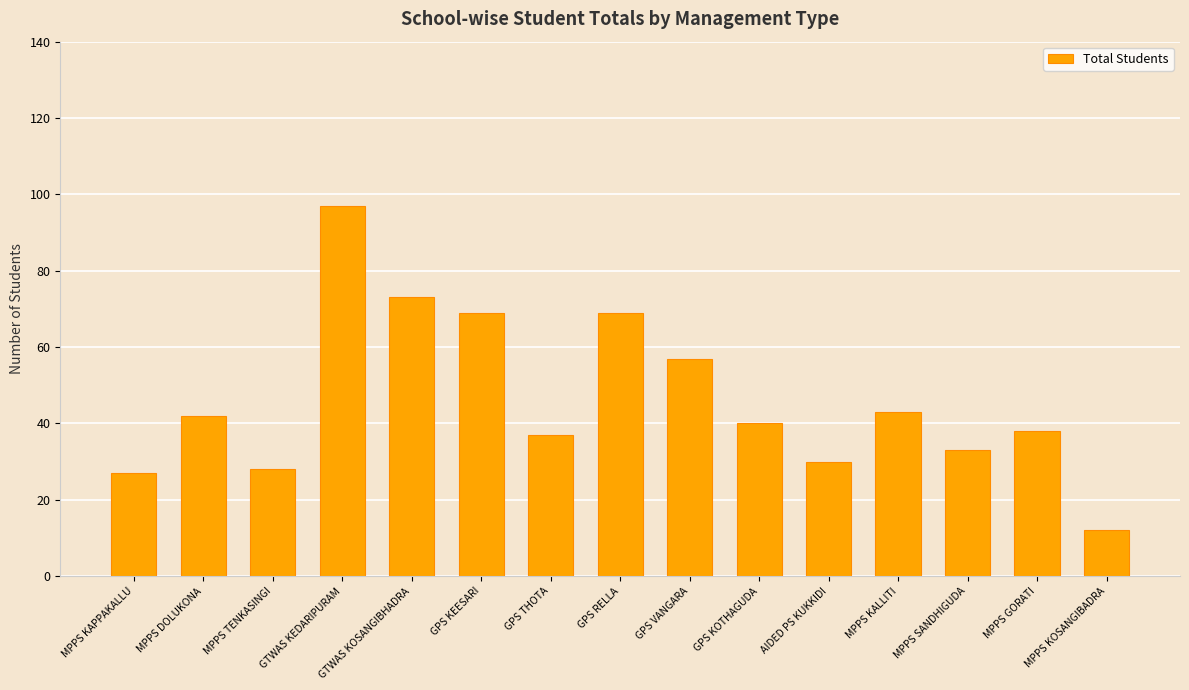

Does the chart contain any negative values?

No